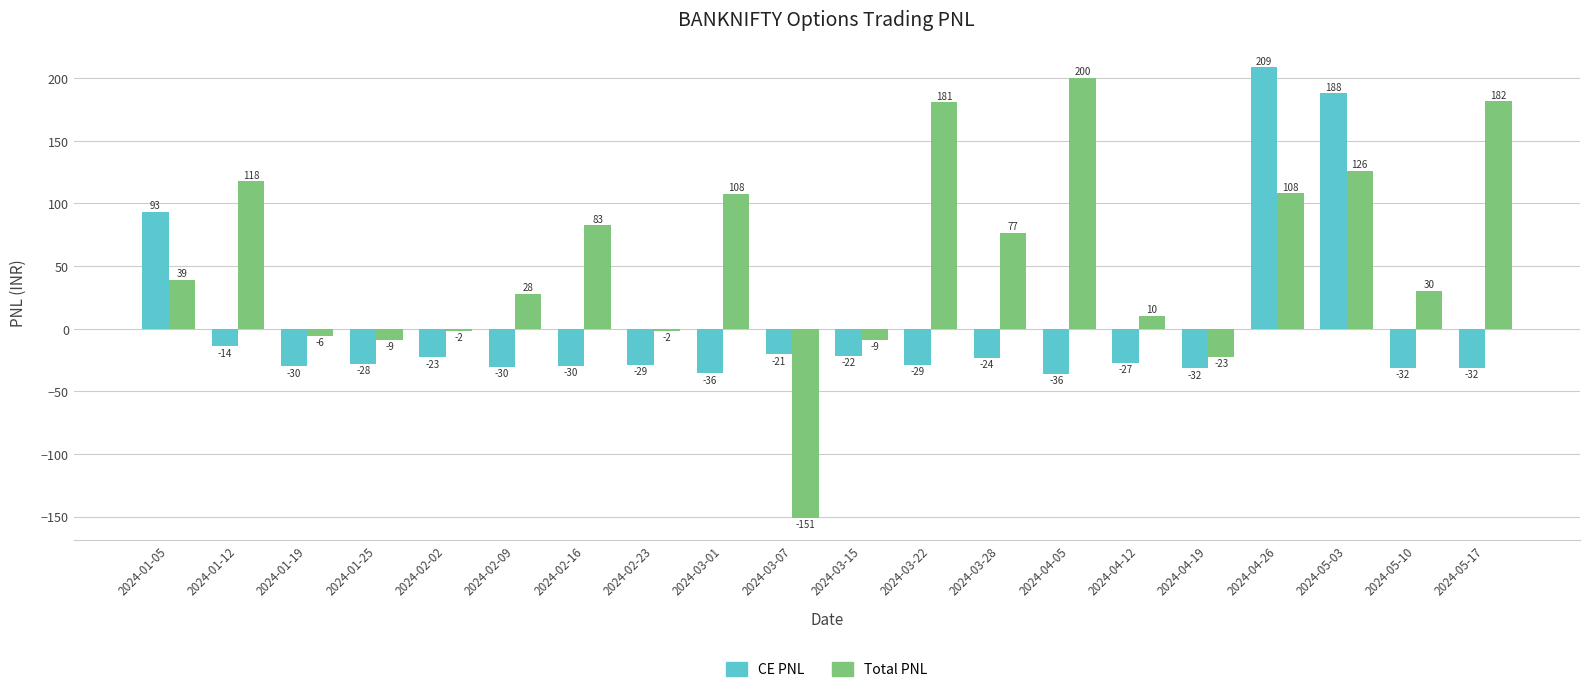

At how many categories does at least one series exceed 171?

5